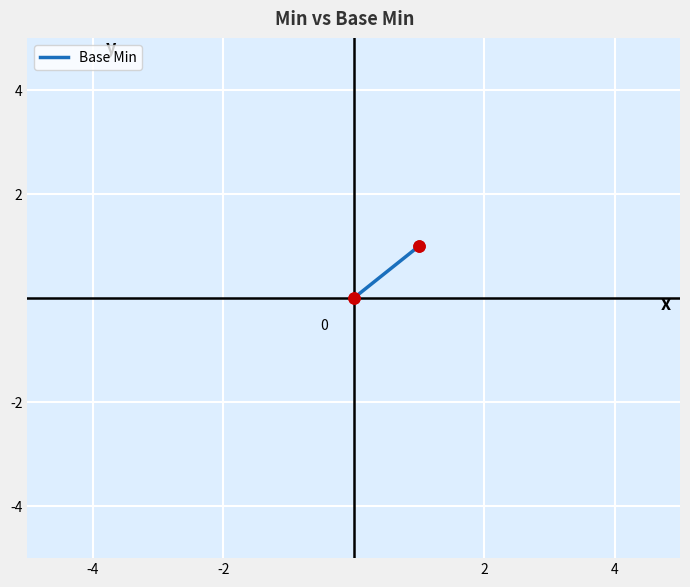

What is the sum of all values?

2